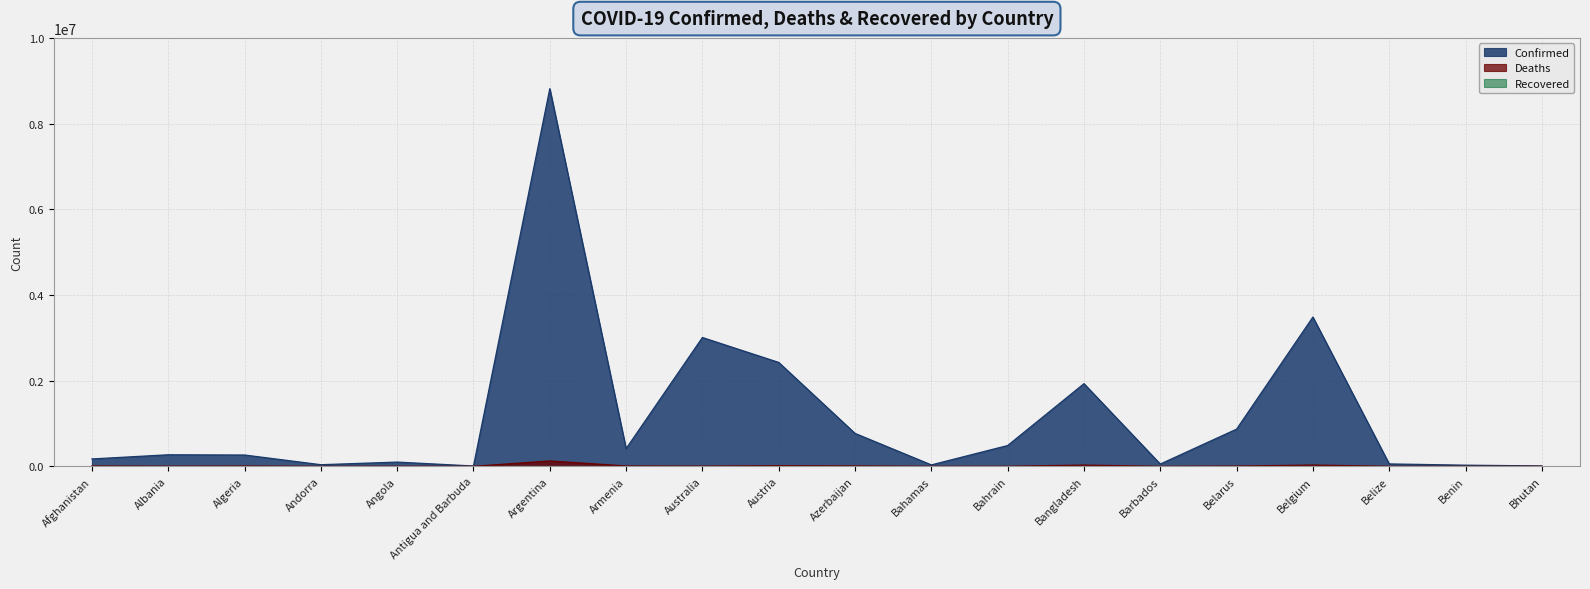

Which series has the largest range (max minus min)?

Confirmed